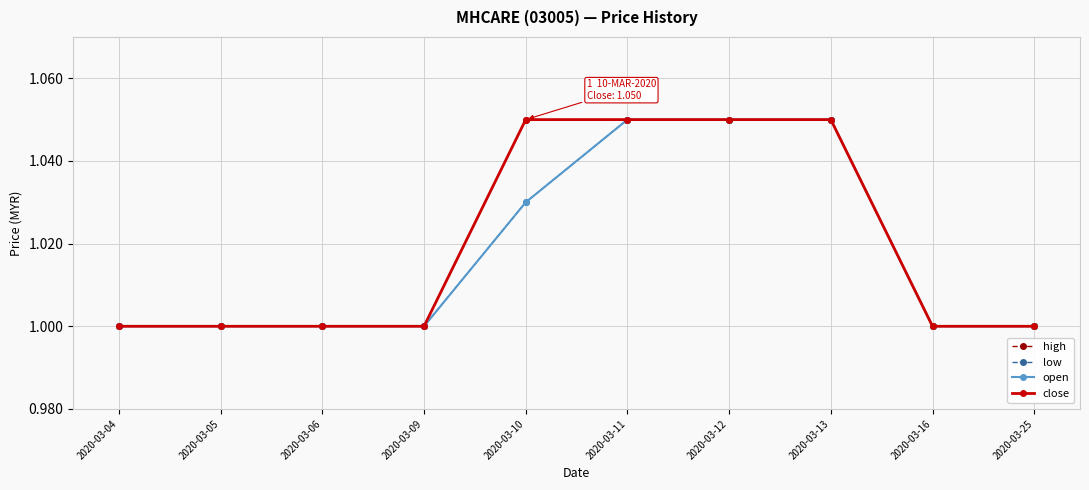

List the series in order of their peak value, lowest first.

high, low, open, close